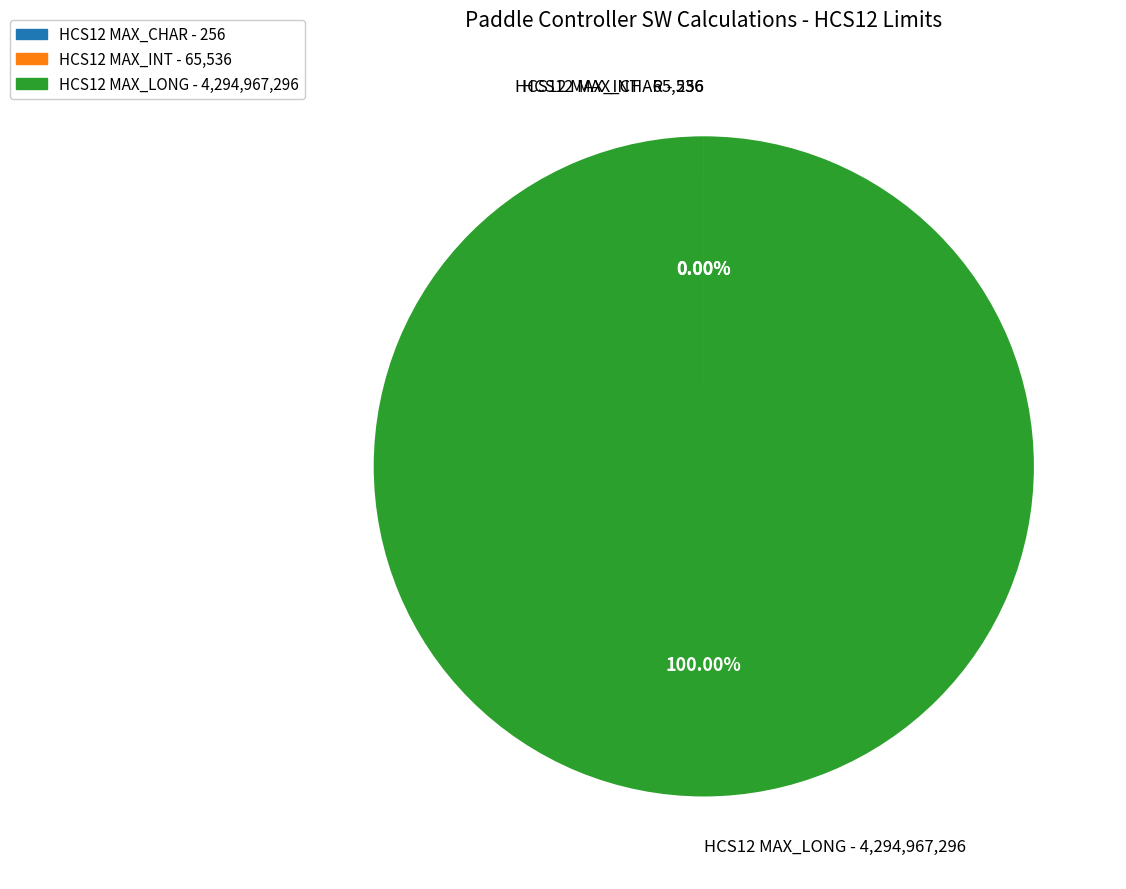

Is it true that HCS12 MAX_INT is 0% of the pie?

True